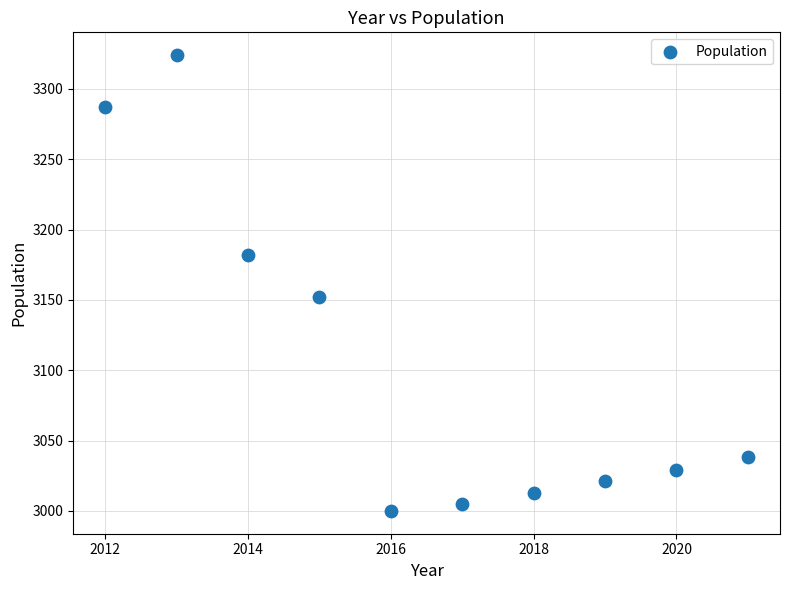

What Y value in the scatter plot is closest to 3162?

3152